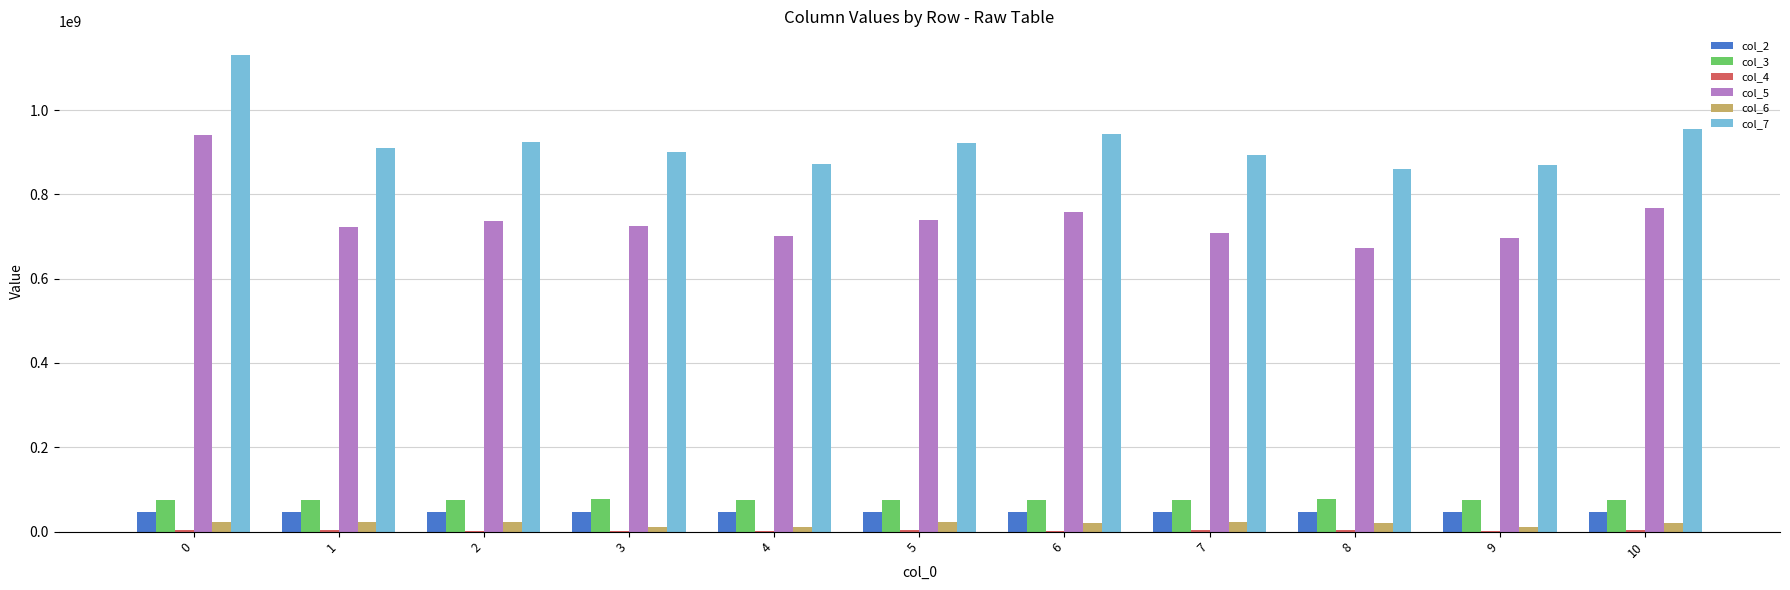

Which series has the largest total across all categories?

col_7